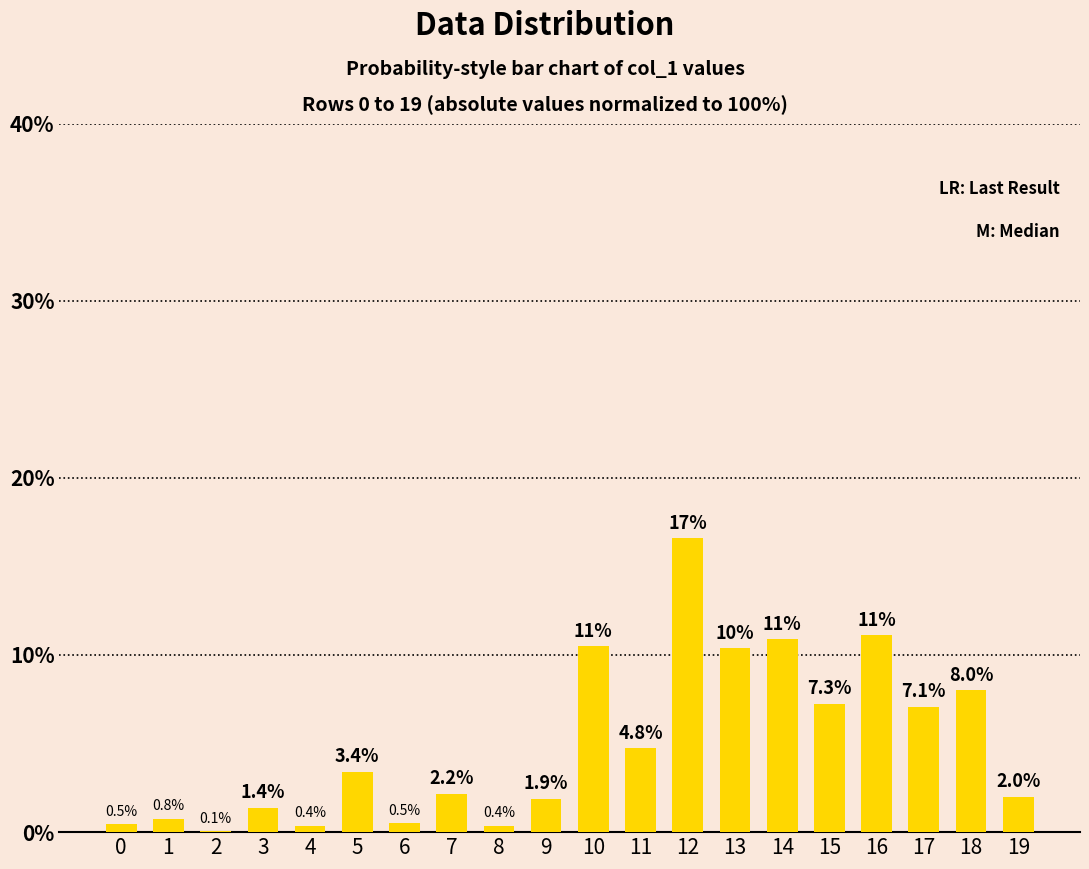

At which category does the chart reach its peak across all series?

12